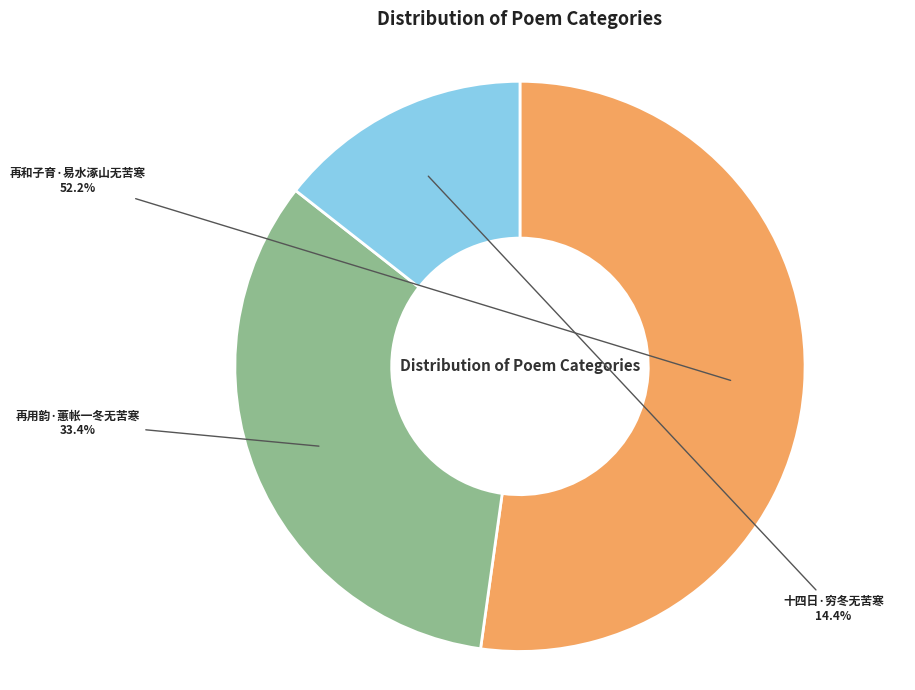

How many segments does this pie chart have?

3